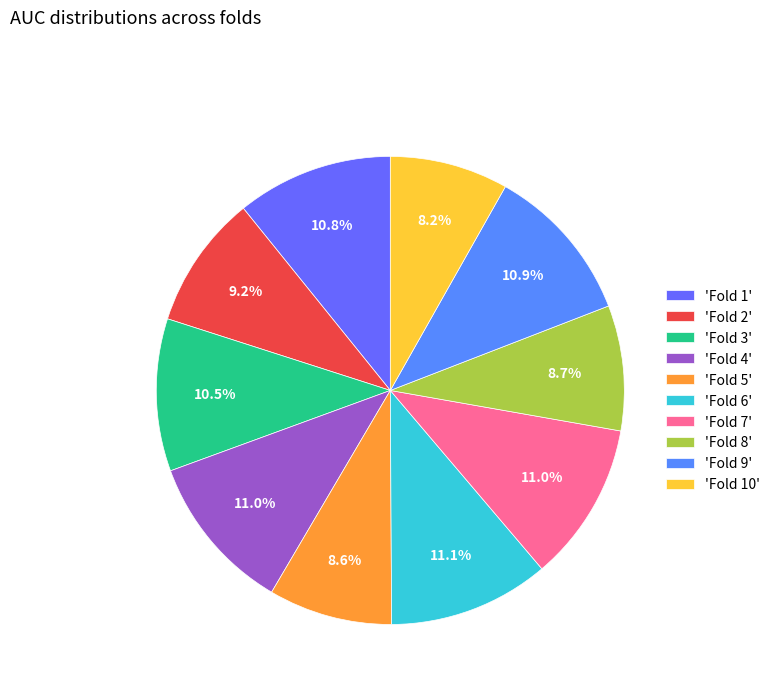

How many slices are in this pie chart?

10